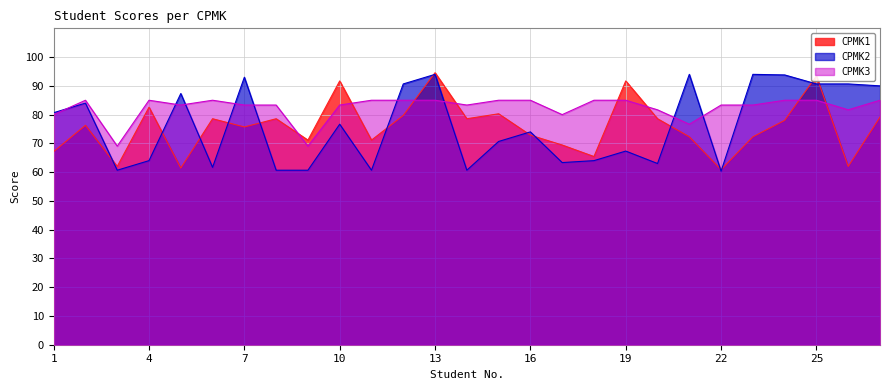

Read the CPMK2 value at 26.

90.7